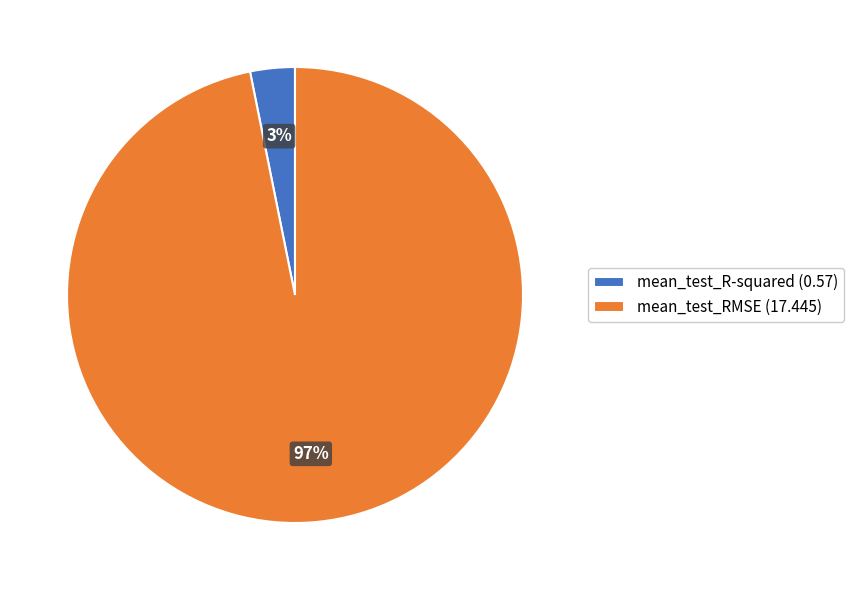

True or false: mean_test_RMSE accounts for 82% of the total.

False